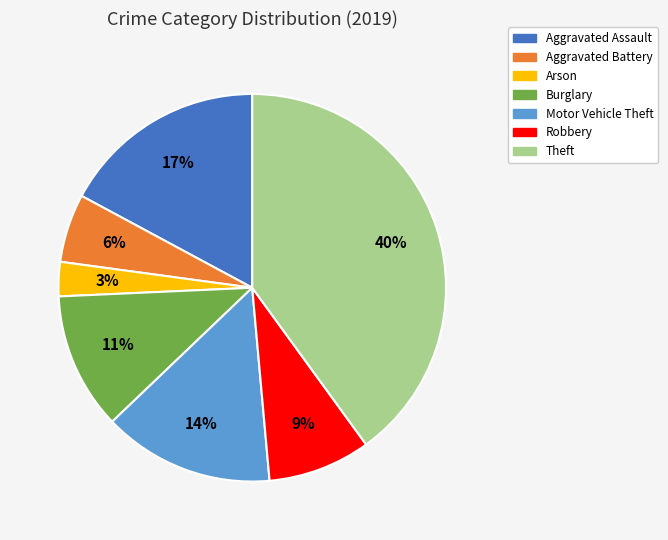

Which slice is the largest?

Theft